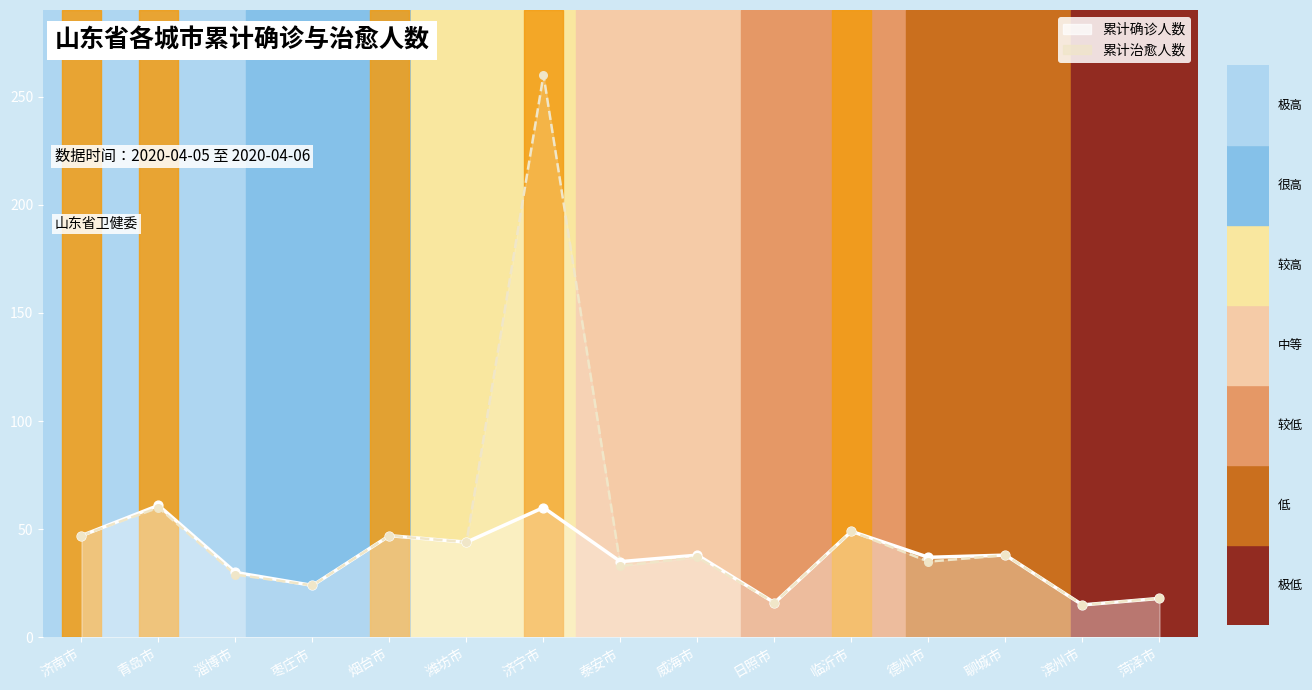

What are all the series names shown in the legend?

累计确诊人数, 累计治愈人数